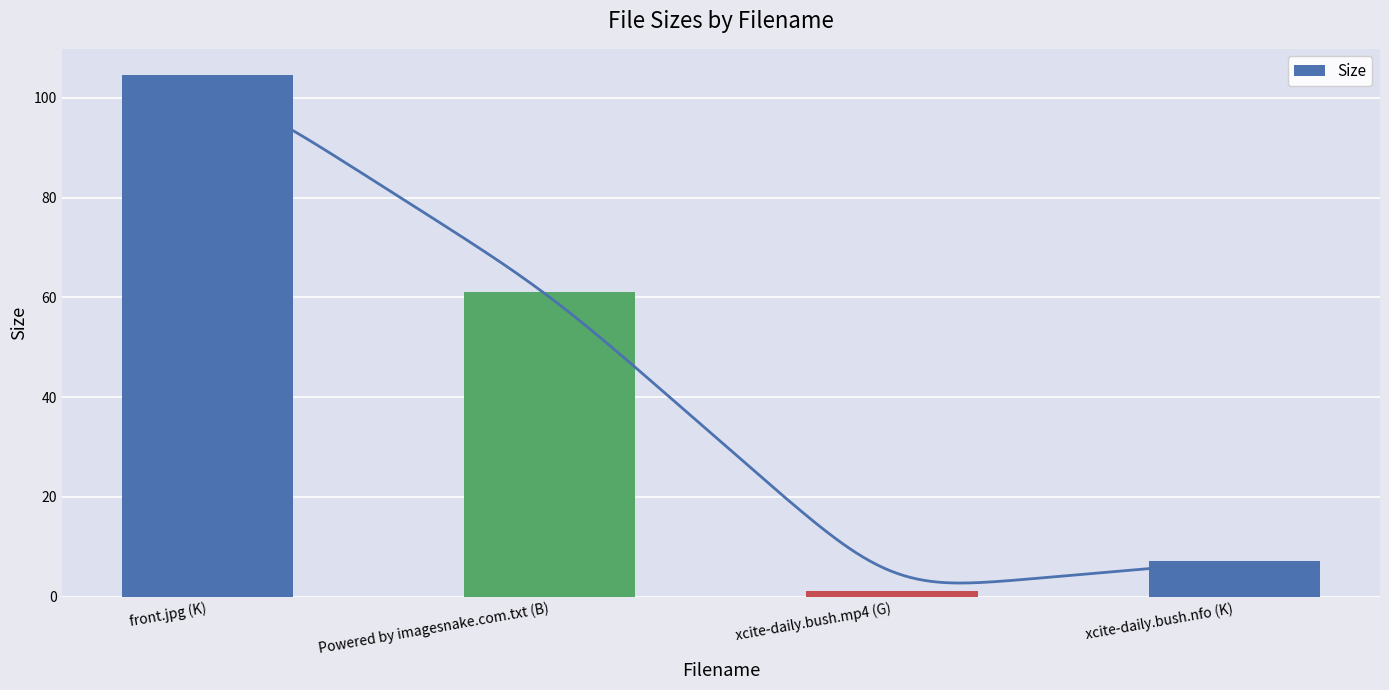

Rank the categories by value from lowest to highest.

xcite-daily.bush.mp4 (G), xcite-daily.bush.nfo (K), Powered by imagesnake.com.txt (B), front.jpg (K)